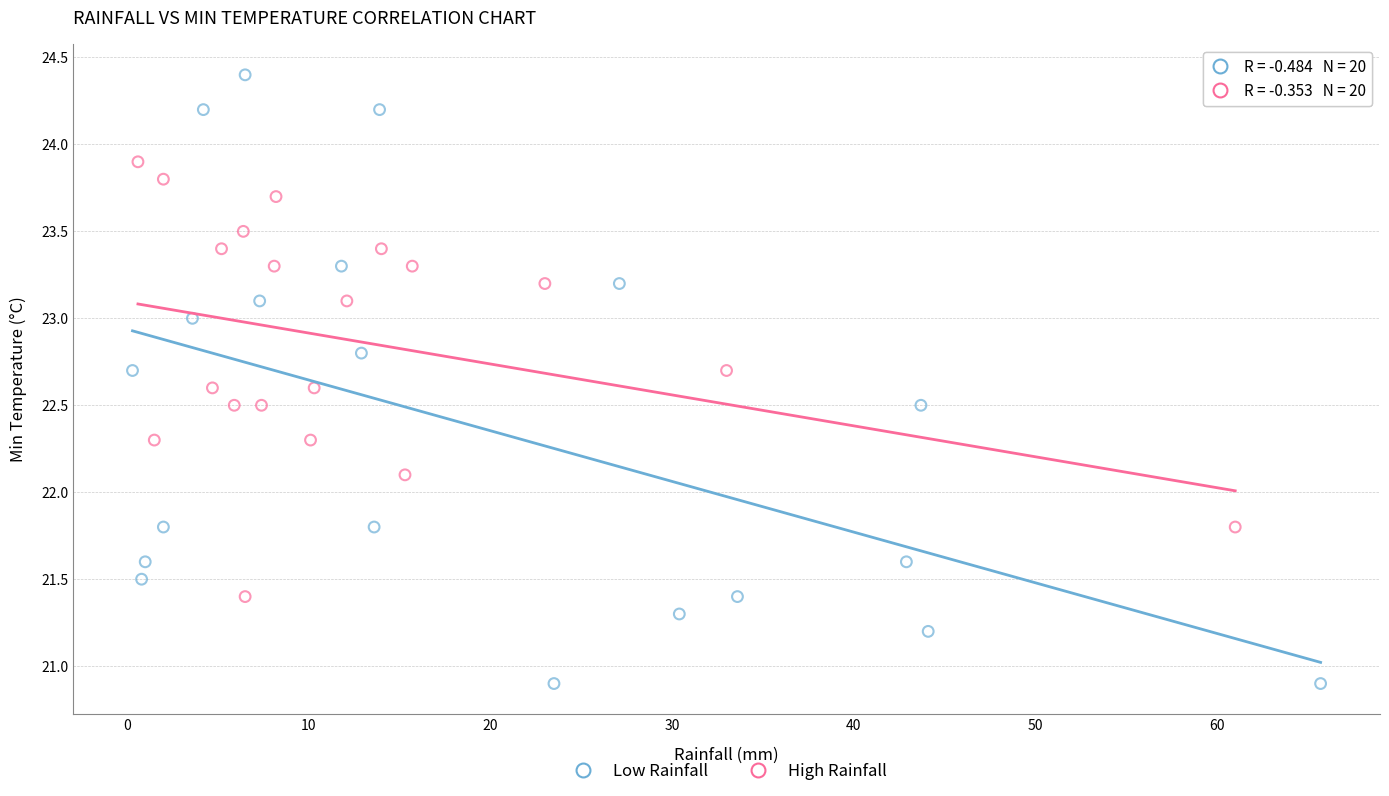

Which series reaches the minimum Y coordinate?

Low Rainfall